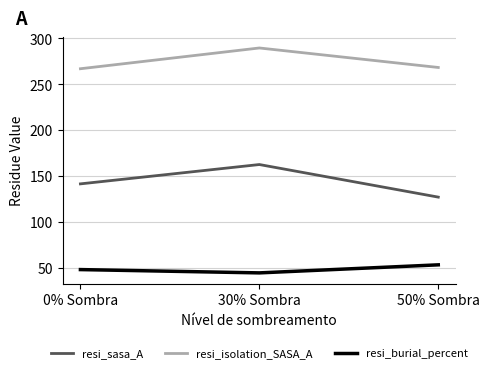

Read the resi_isolation_SASA_A value at 30% Sombra.

289.6